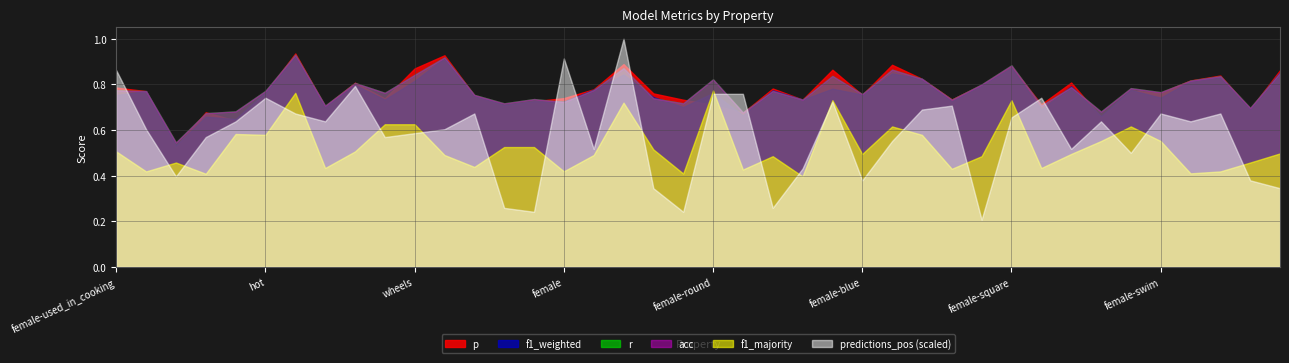

Which series has the widest spread of values?

predictions_pos